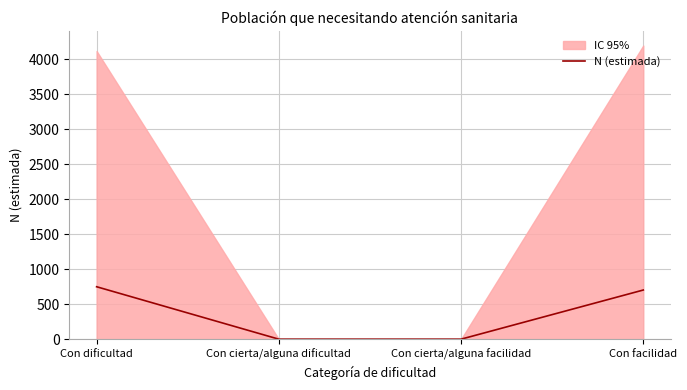

The chart shows a value of 0 at Con cierta/alguna facilidad. True or false?

True